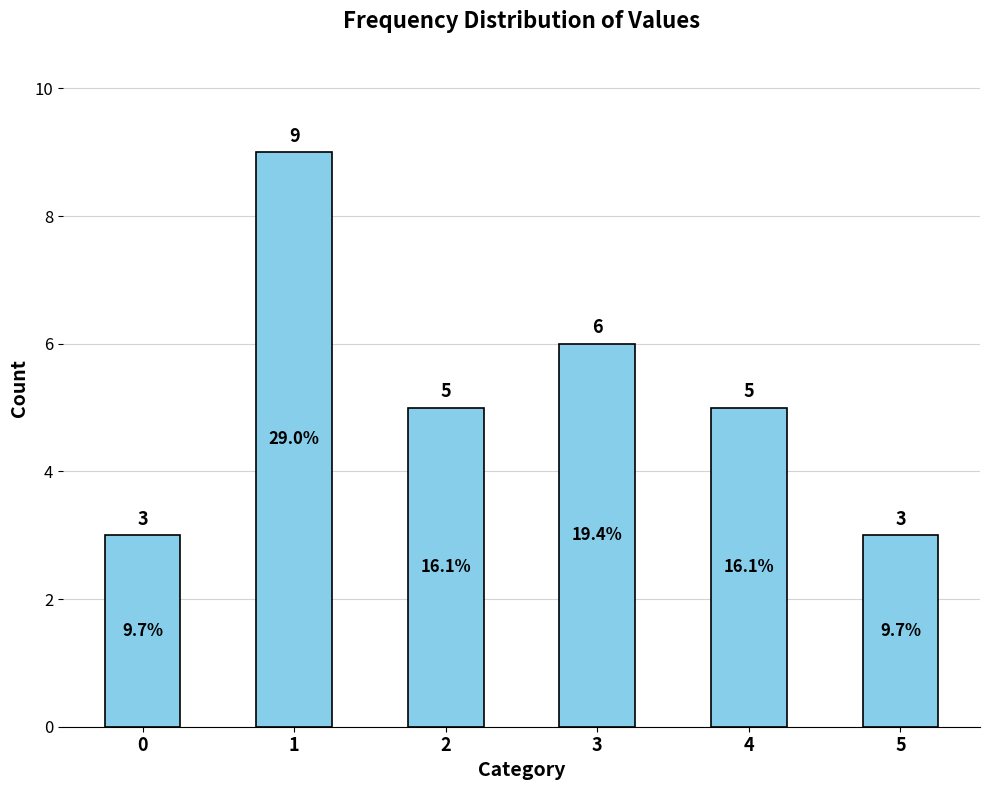

What value does the data have at 1?

9